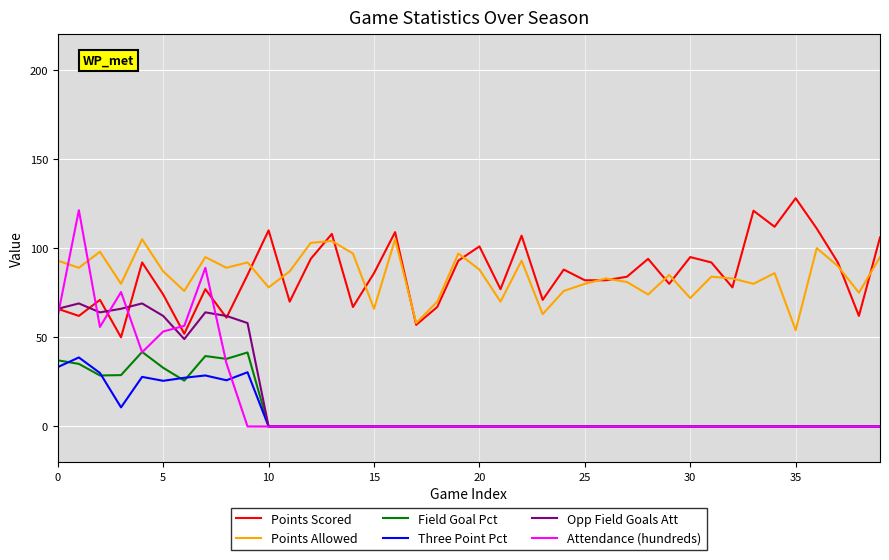

True or false: Points Scored and Field Goal Pct cross at least once.

False